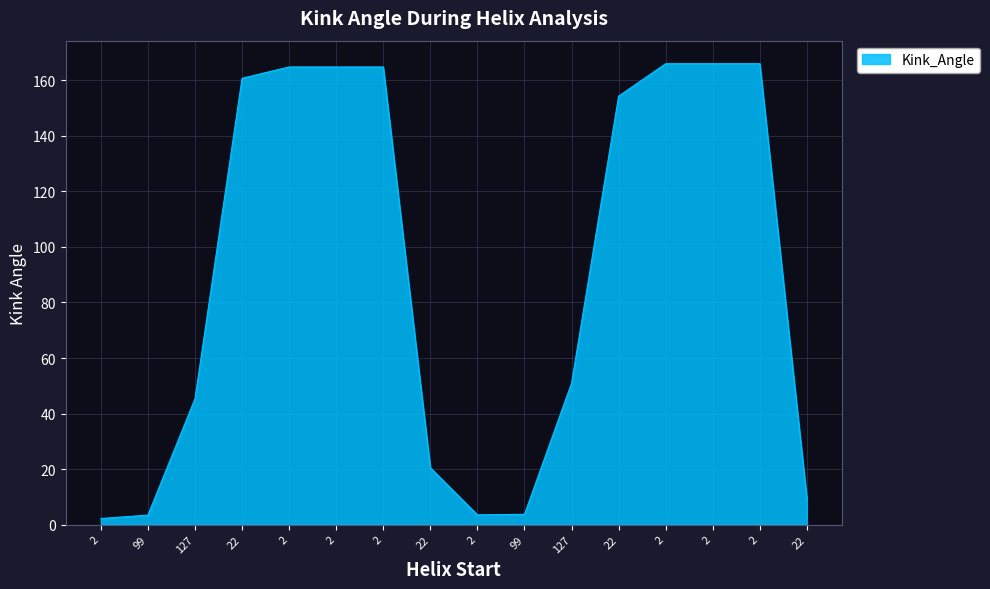

Does the chart display data point markers on the line(s)?

No